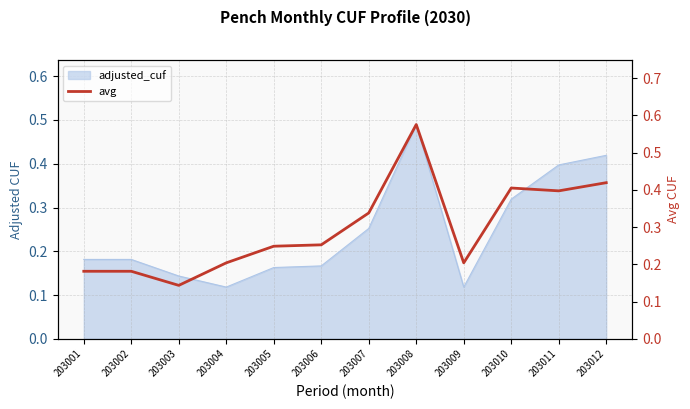

Reading left to right, transcribe all the data shown in this chart.

0.2	0.2	0.1	0.2	0.2	0.3	0.3	0.6	0.2	0.4	0.4	0.4